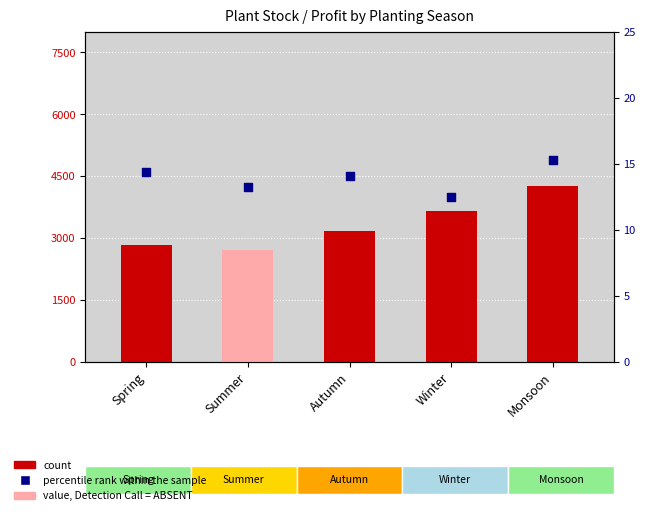

At how many categories does at least one series exceed 1666?

5